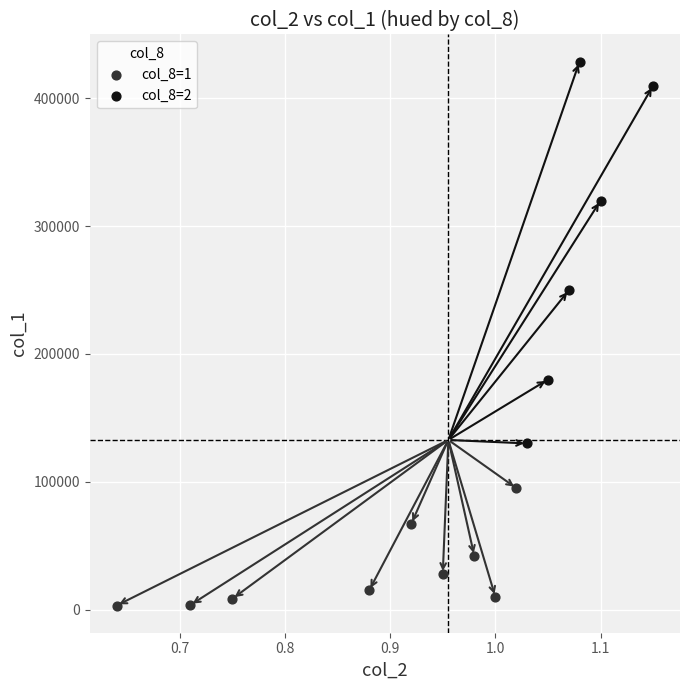

What are all the series names shown in the legend?

col_8=1, col_8=2